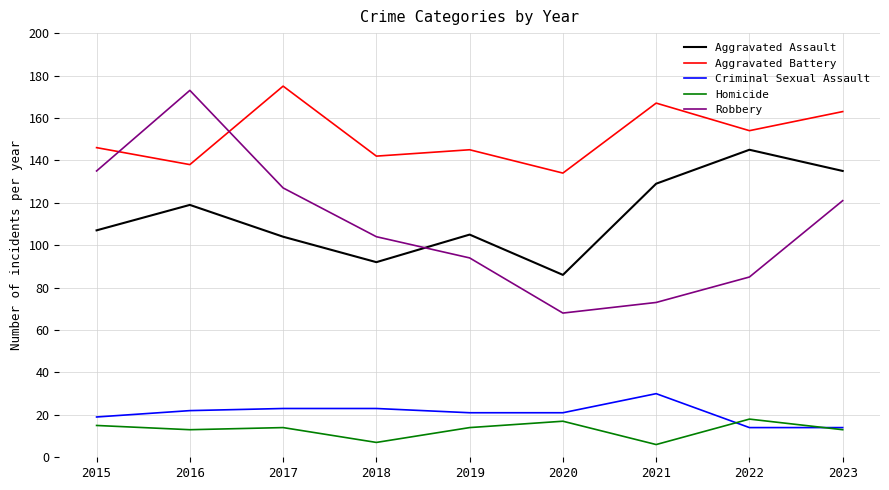

Is it true that Criminal Sexual Assault equals 22 at 2016?

True